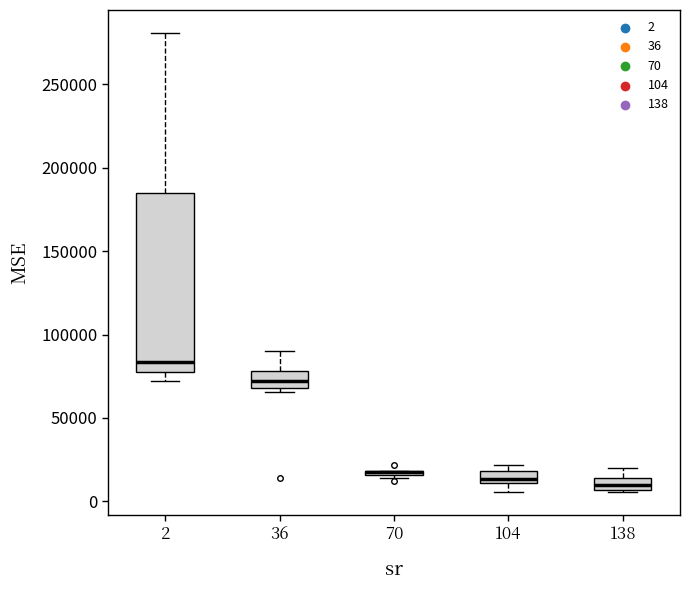

Which box is the tallest, from its lower edge to its upper edge?

2